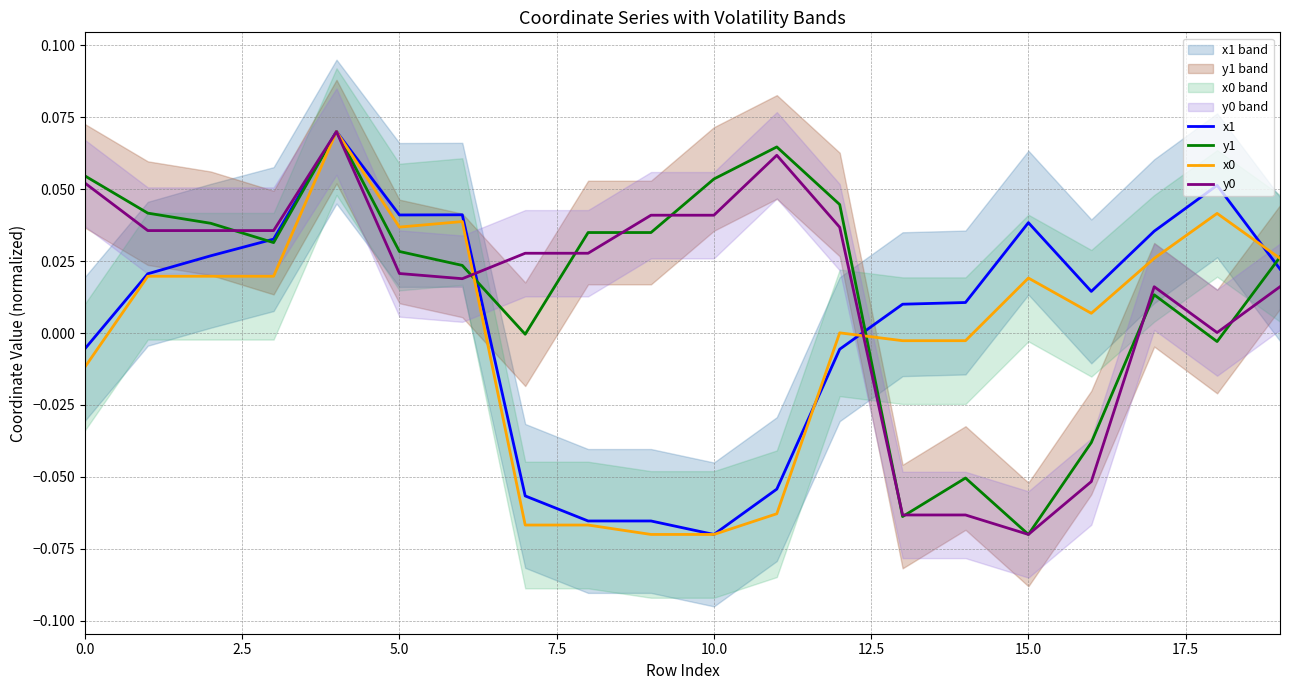

Which category has the lowest value in the y1 series?

15.0